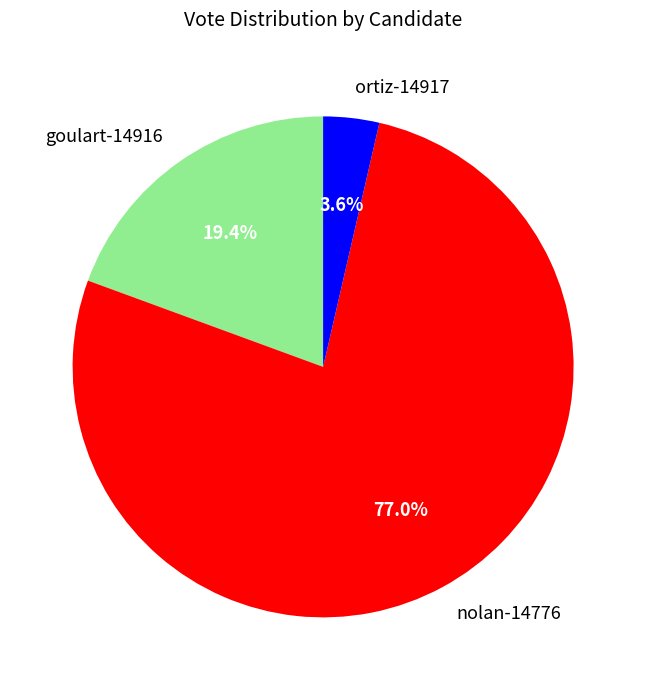

Is there any slice that represents more than half of the pie?

Yes